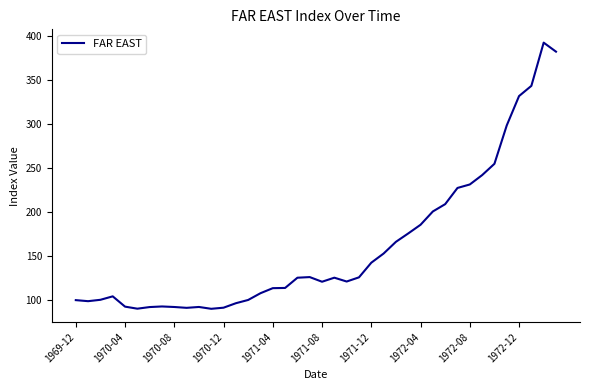

What is the greatest value displayed?

392.7